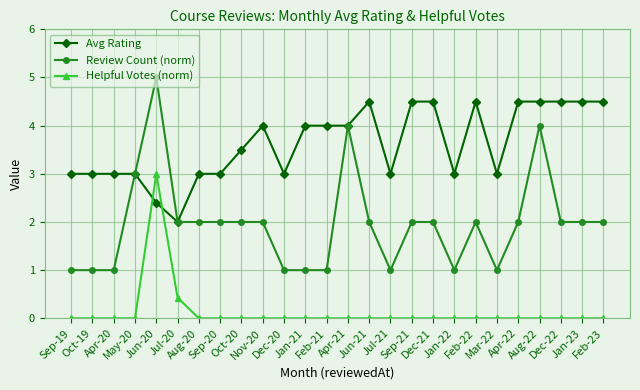

What is the value of the Review Count (norm) point at the 26th from the left?

2.0